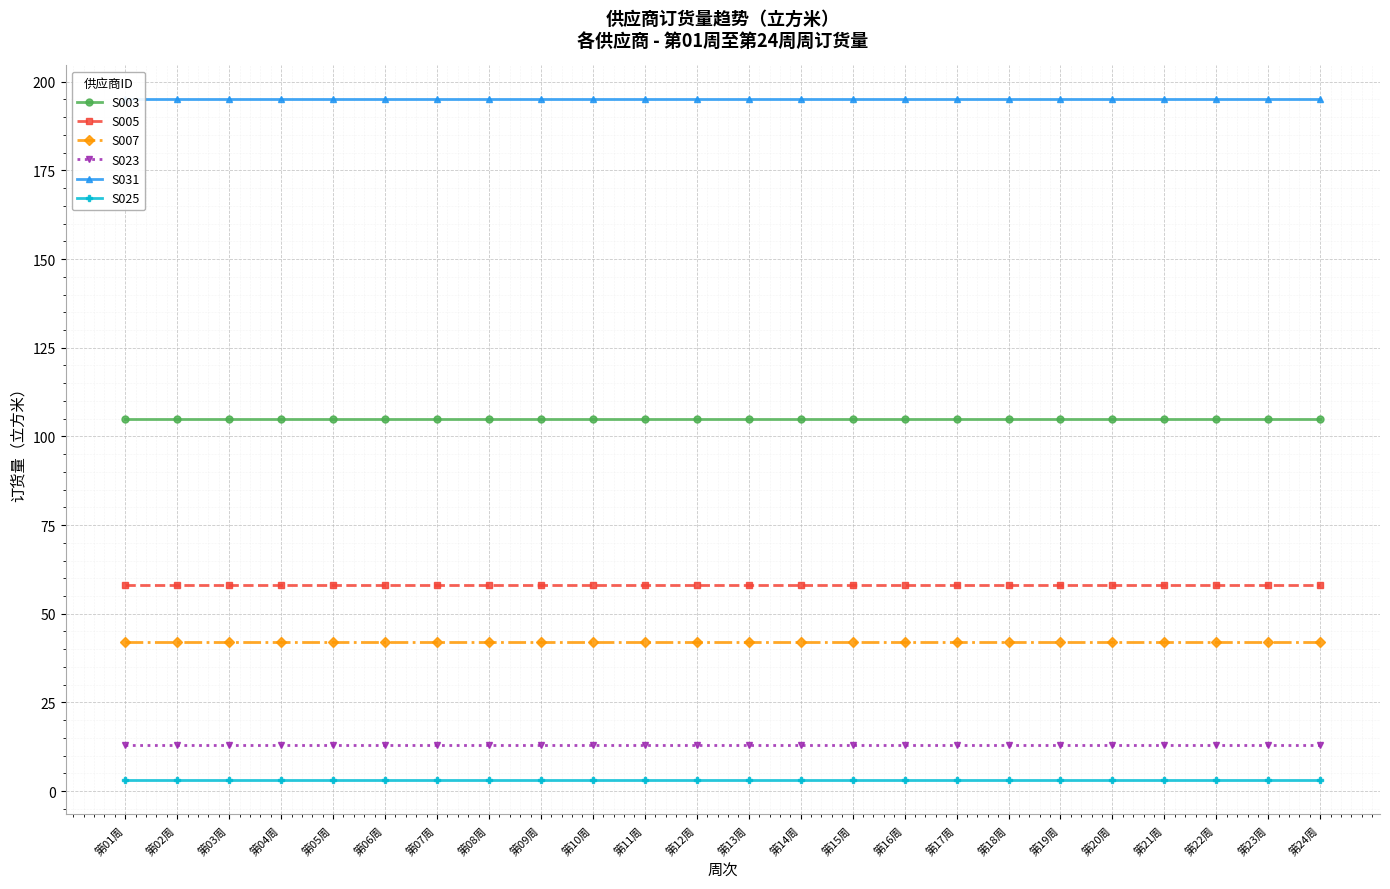

What are all the series names shown in the legend?

S003, S005, S007, S023, S031, S025